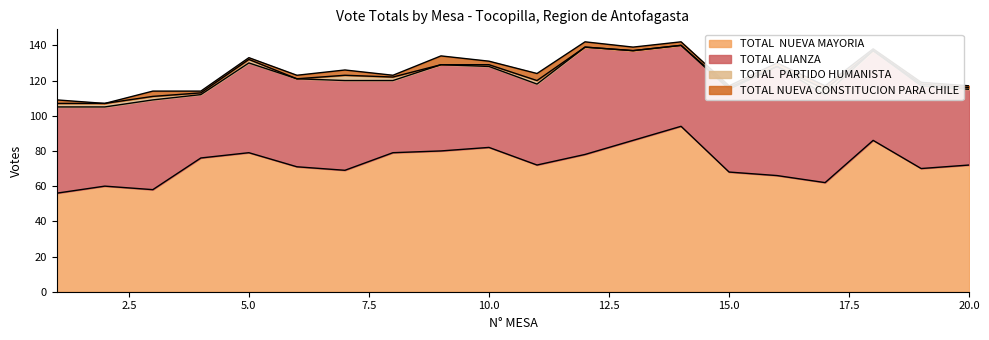

At which category does TOTAL ALIANZA reach its first local valley?

2